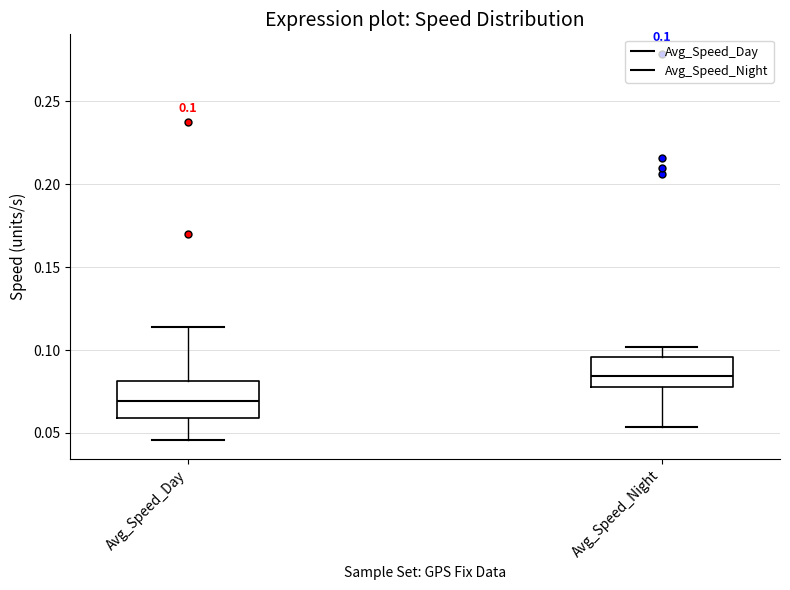

Which box's median line is the lowest?

Avg_Speed_Day